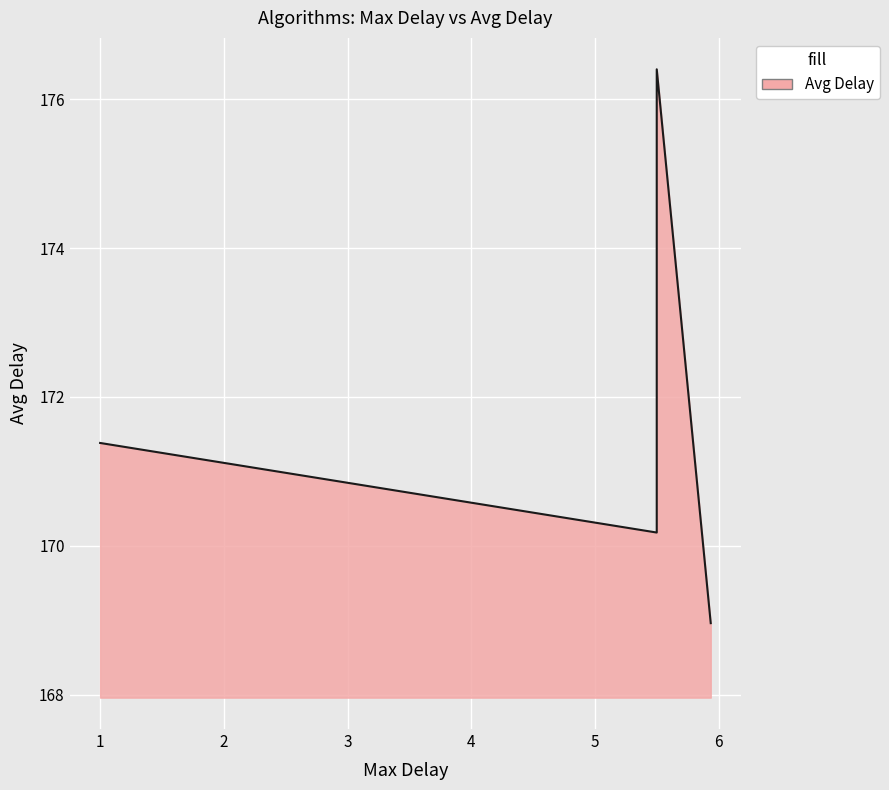

How many data points are above 171?

2